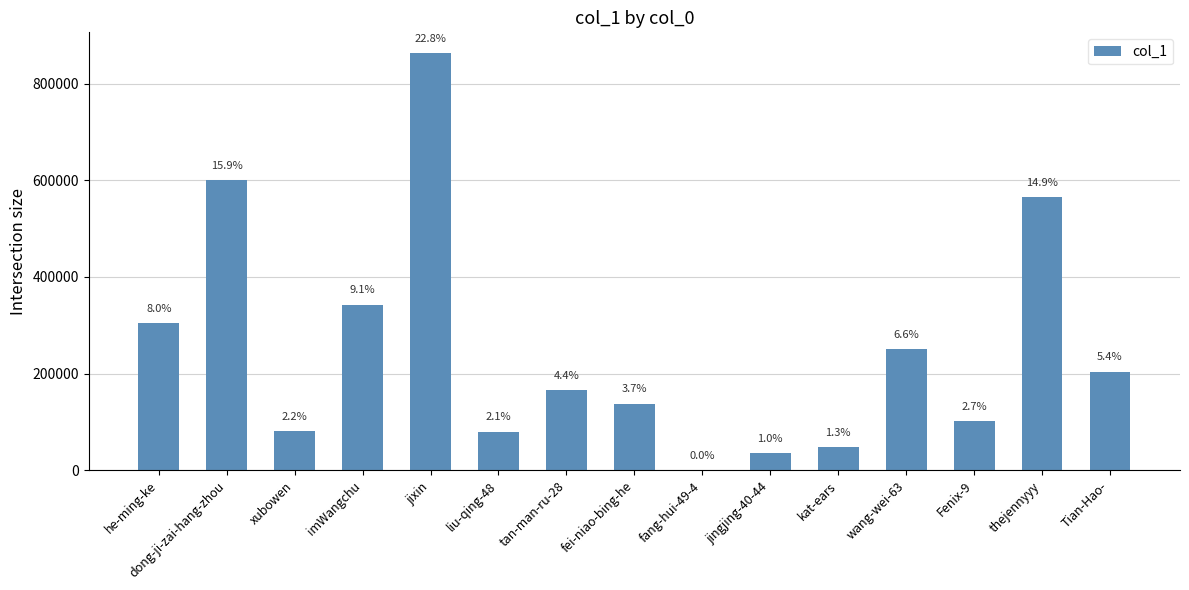

What is the difference between the values at thejennyyy and Tian-Hao-?

360243